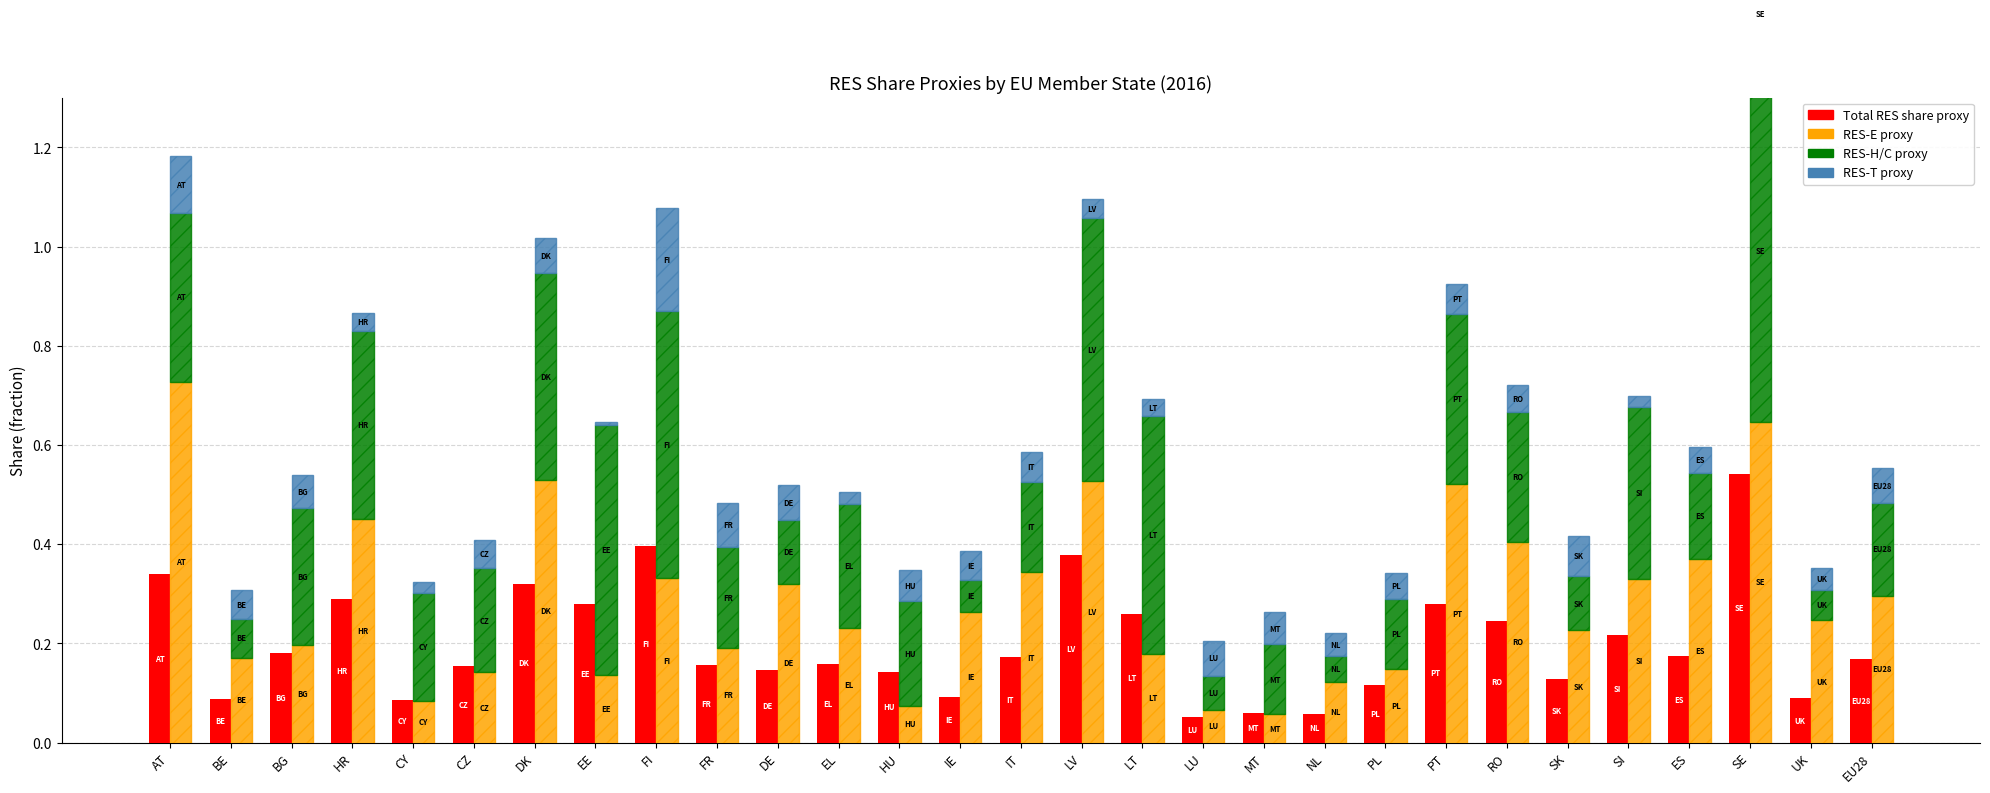

Where is RES-T proxy nearest to the value 0?

EE